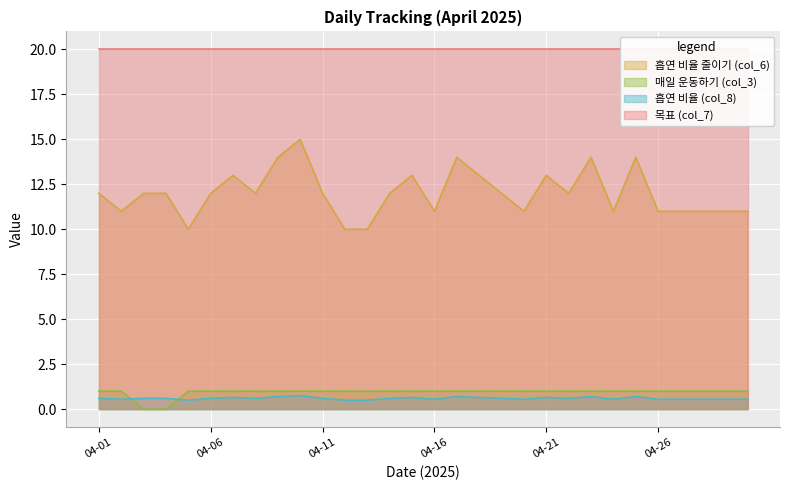

How many values in the col_6 series are below 12?

12